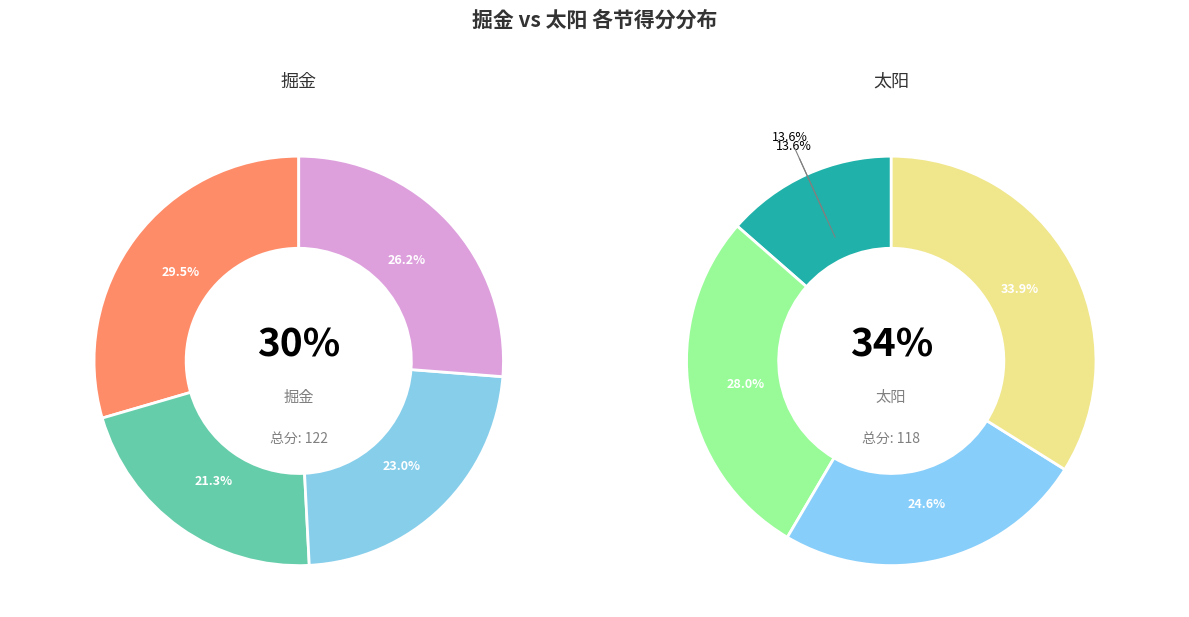

What is the difference between the highest and lowest values at 一?

20